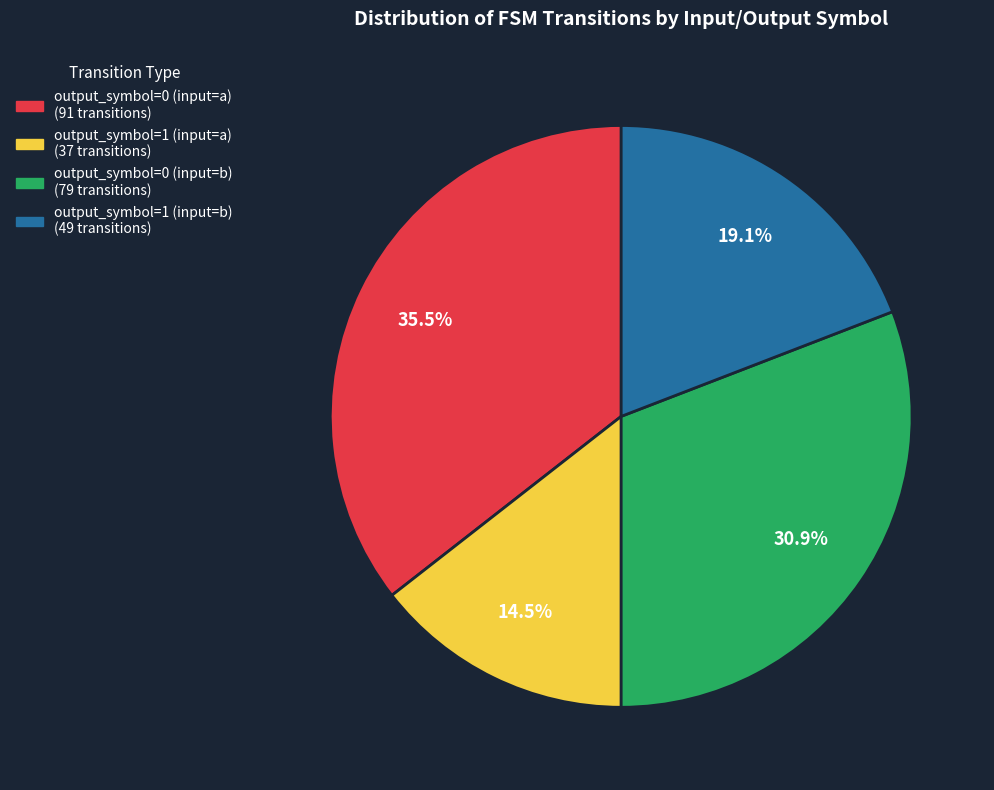

Approximately how many times larger is the value at output_symbol=1 (input=b) compared to output_symbol=0 (input=a)?

0.5